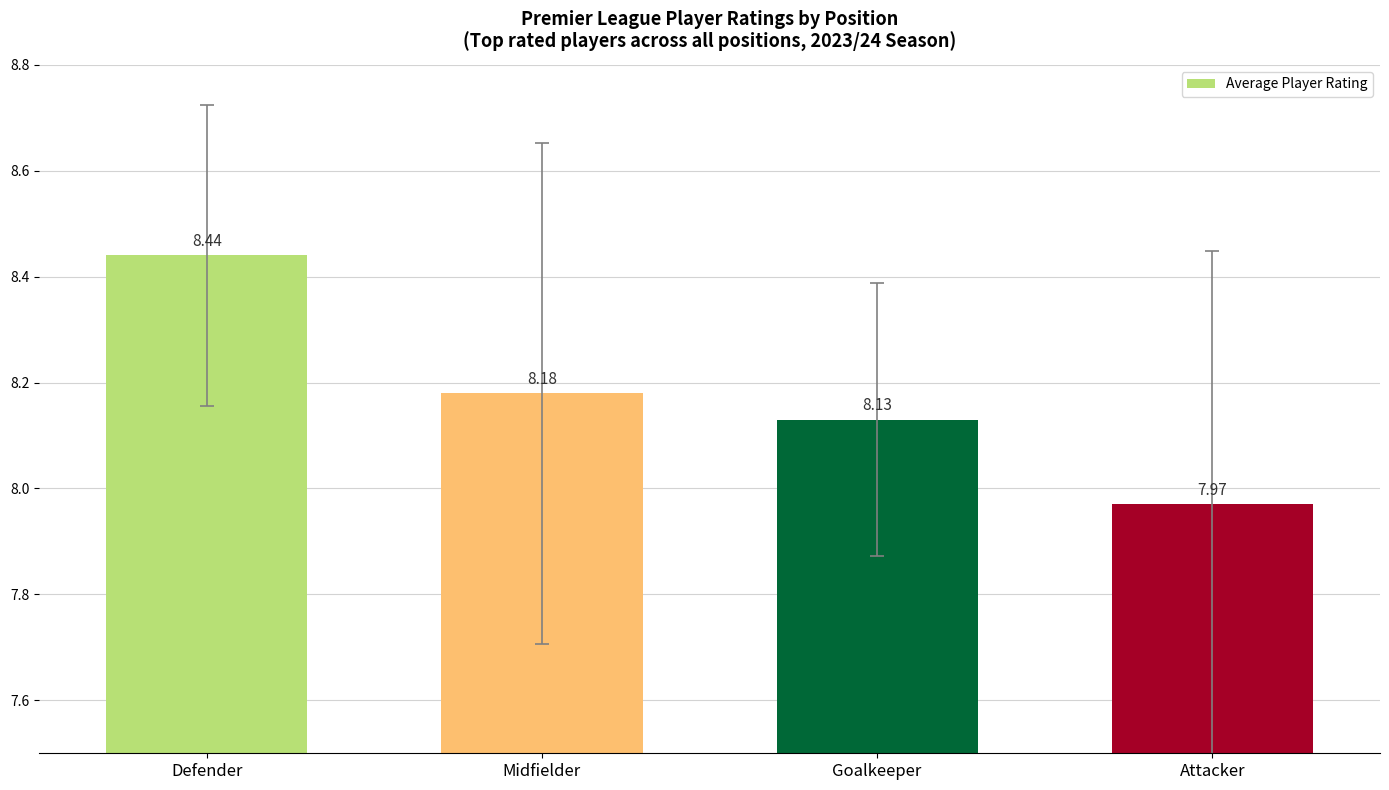

How many bars are there in total?

4